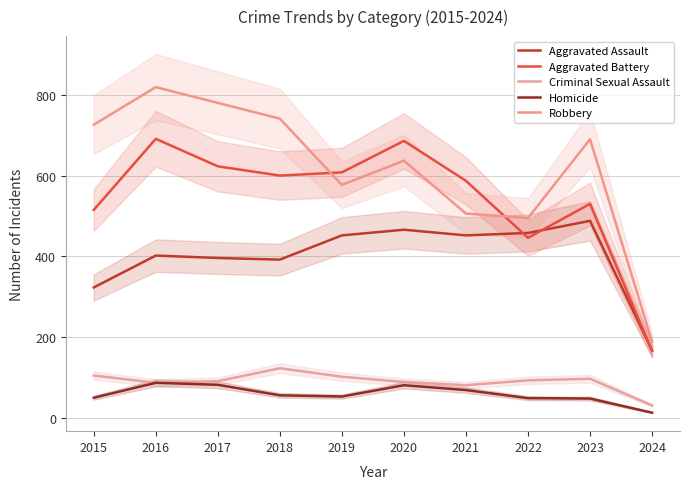

Which series ends up on top after the final intersection of Aggravated Assault and Aggravated Battery?

Aggravated Assault